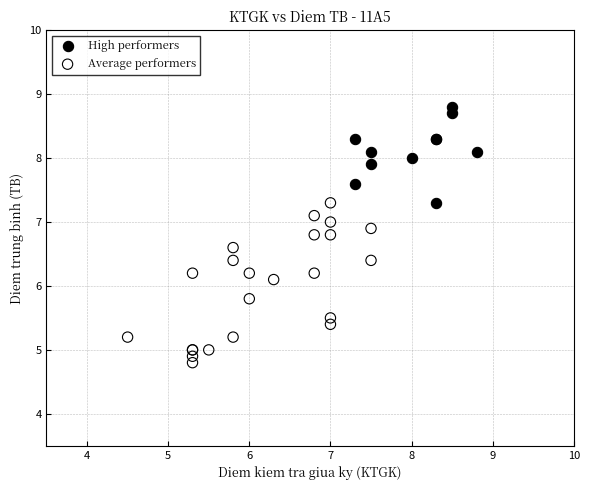

Which series reaches the maximum Y coordinate?

High performers